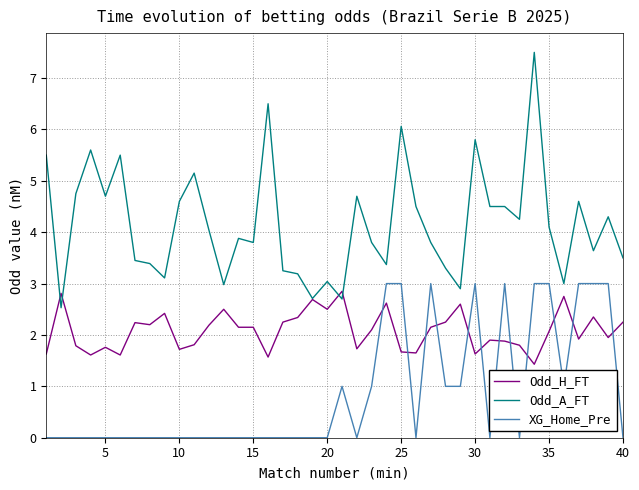

List the series in order of their overall mean, lowest first.

XG_Home_Pre, Odd_H_FT, Odd_A_FT